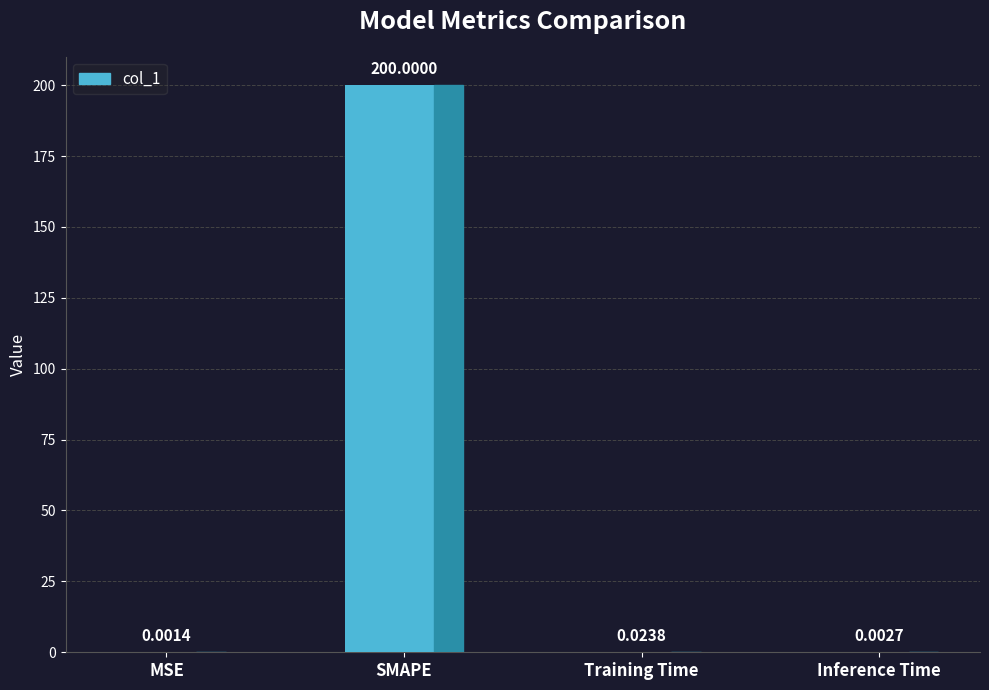

At which label is the value closest to 100?

Training Time